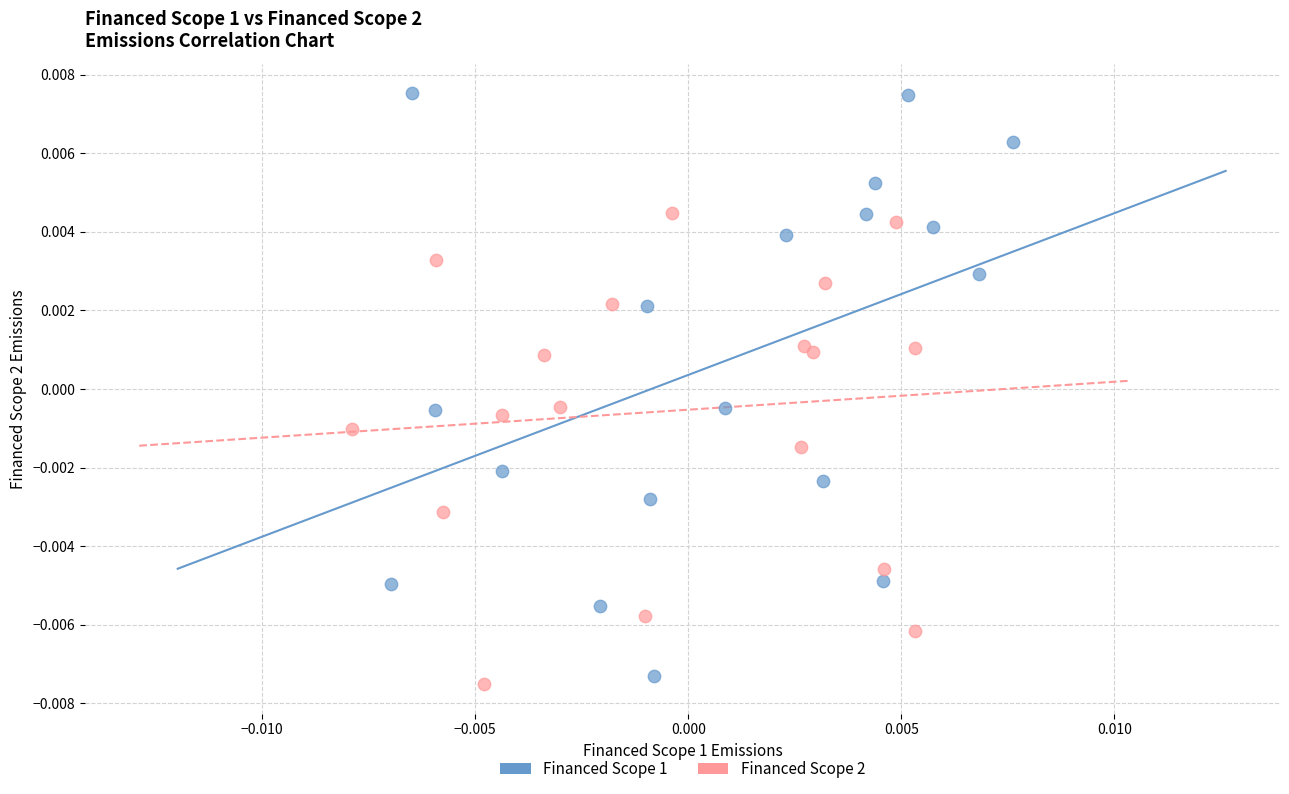

Which series contains the lowest Y value?

Financed Scope 2